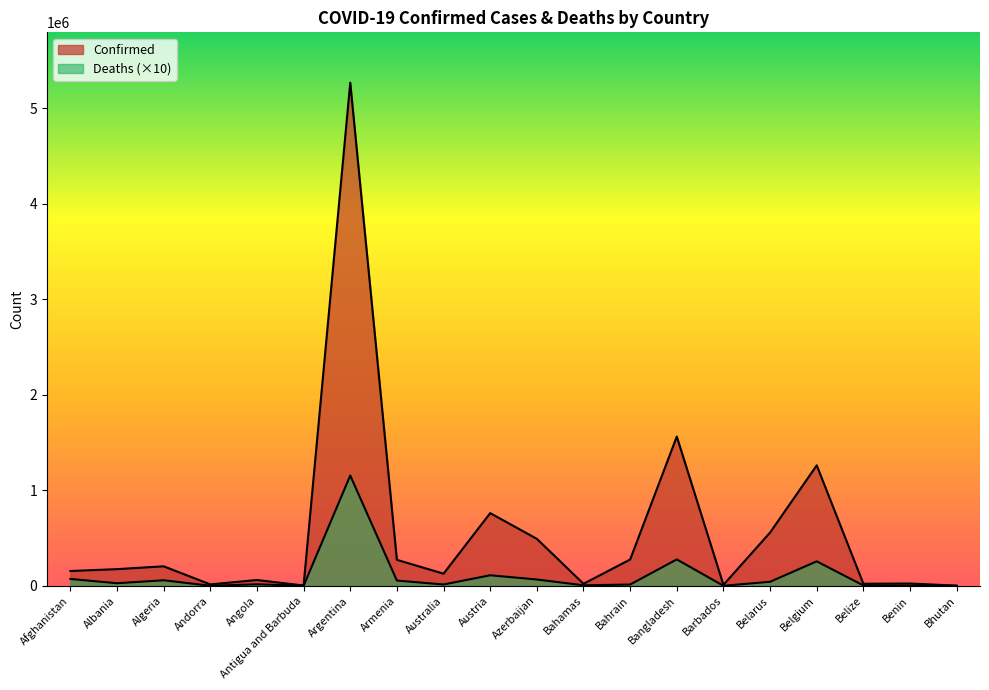

Which has a higher value, Azerbaijan or Andorra?

Azerbaijan